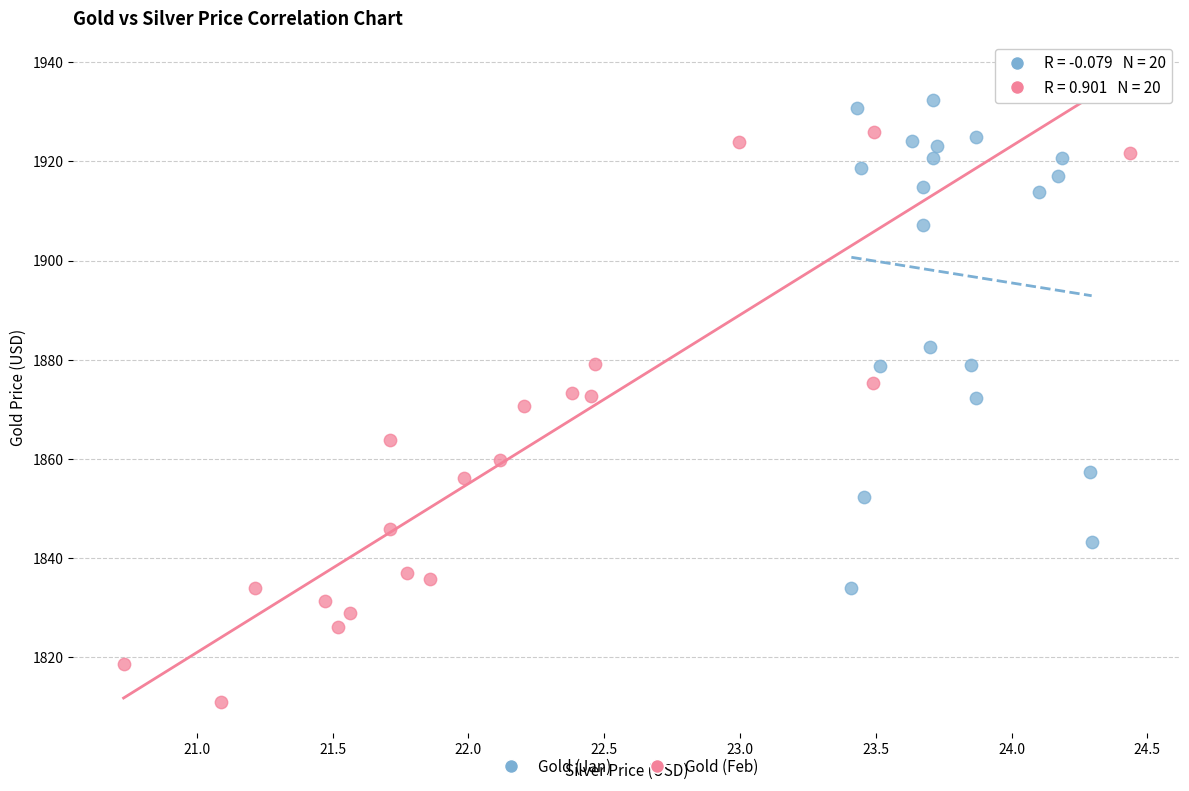

Which series contains the lowest Y value?

Gold (Feb)